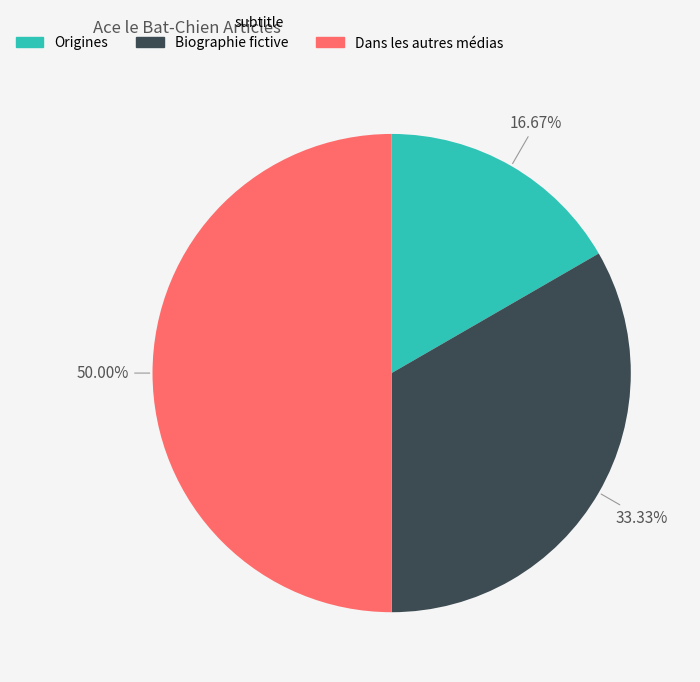

What percentage is the Biographie fictive slice, to the nearest percent?

33%